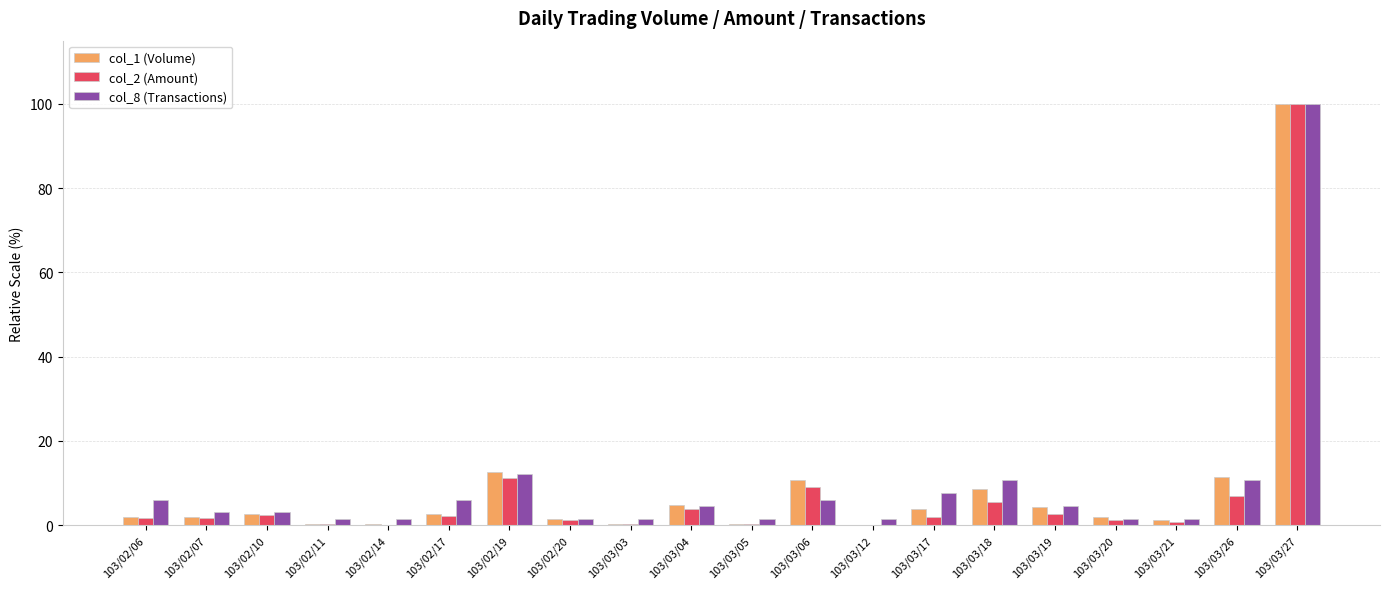

At which category is the sum across all series the highest?

103/03/27